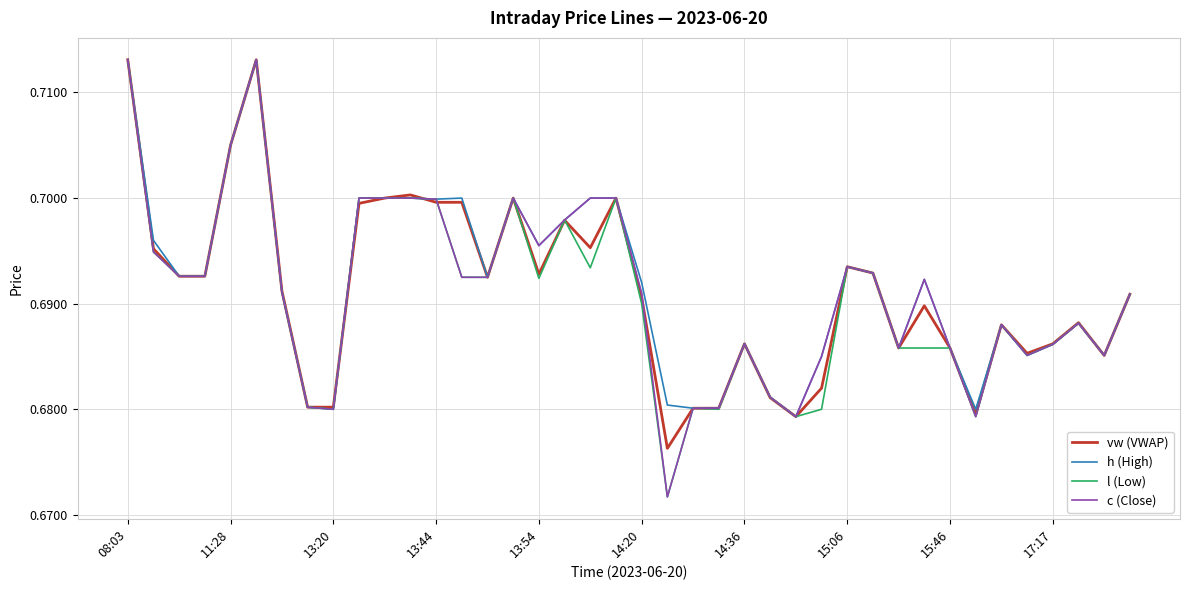

Does the chart have visible grid lines?

Yes